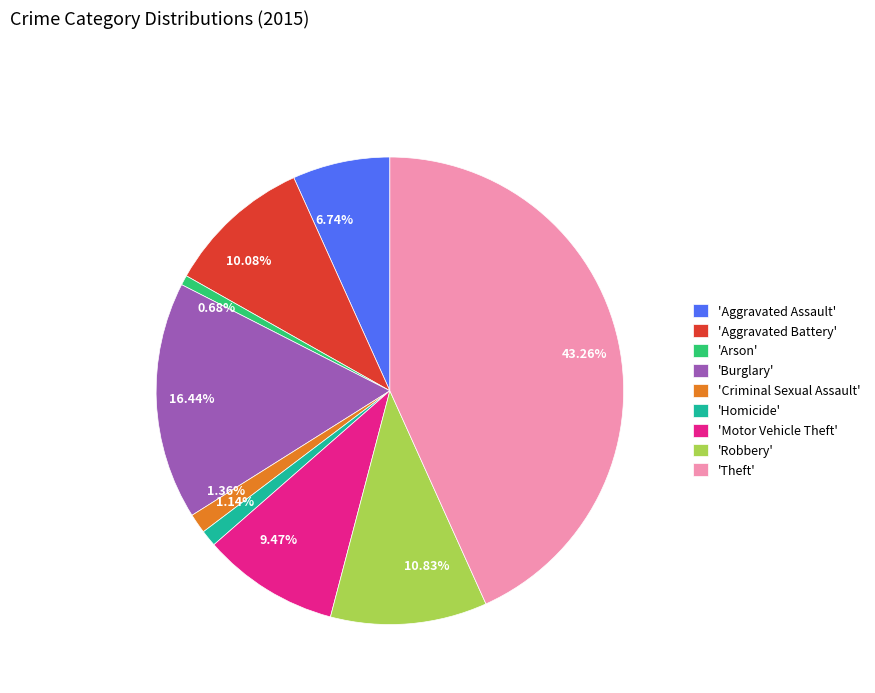

Does 0.68% represent more than half of the total?

No